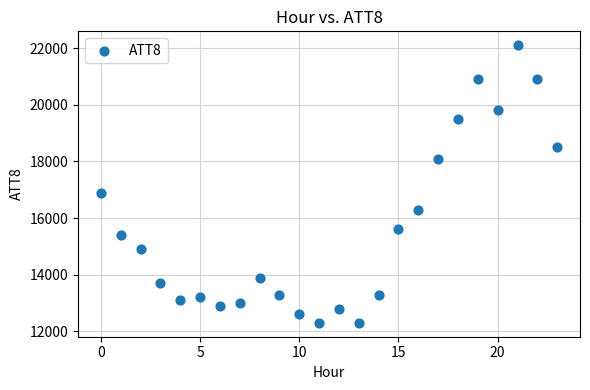

What Y value in the scatter plot is closest to 17200?

16900